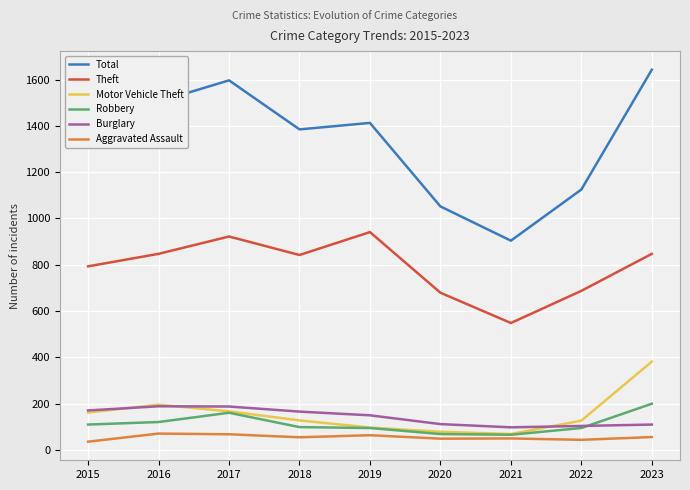

What is the total value across all series at 2018?

2671